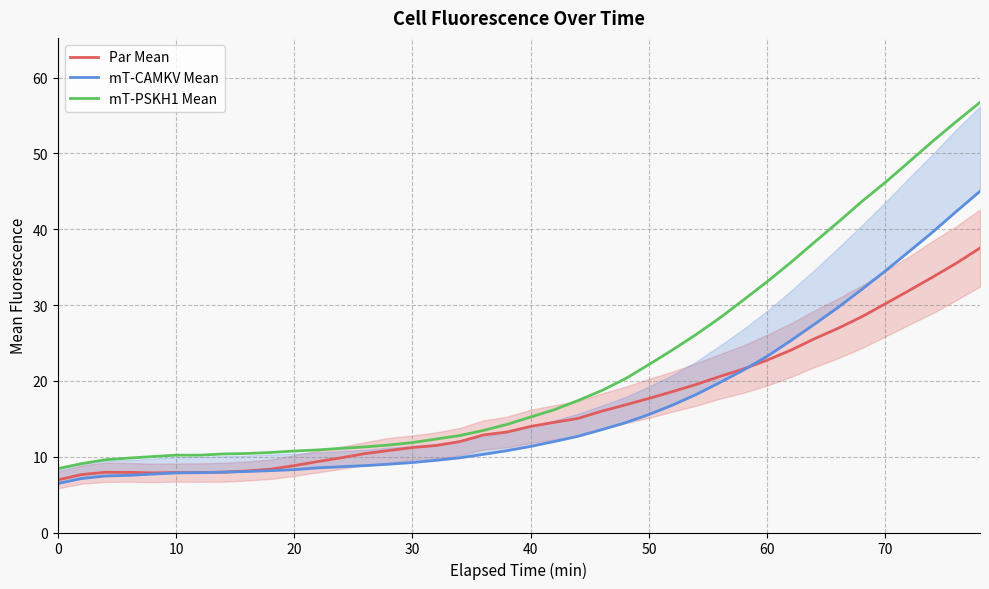

What are all the series names shown in the legend?

Par Mean, mT-CAMKV Mean, mT-PSKH1 Mean